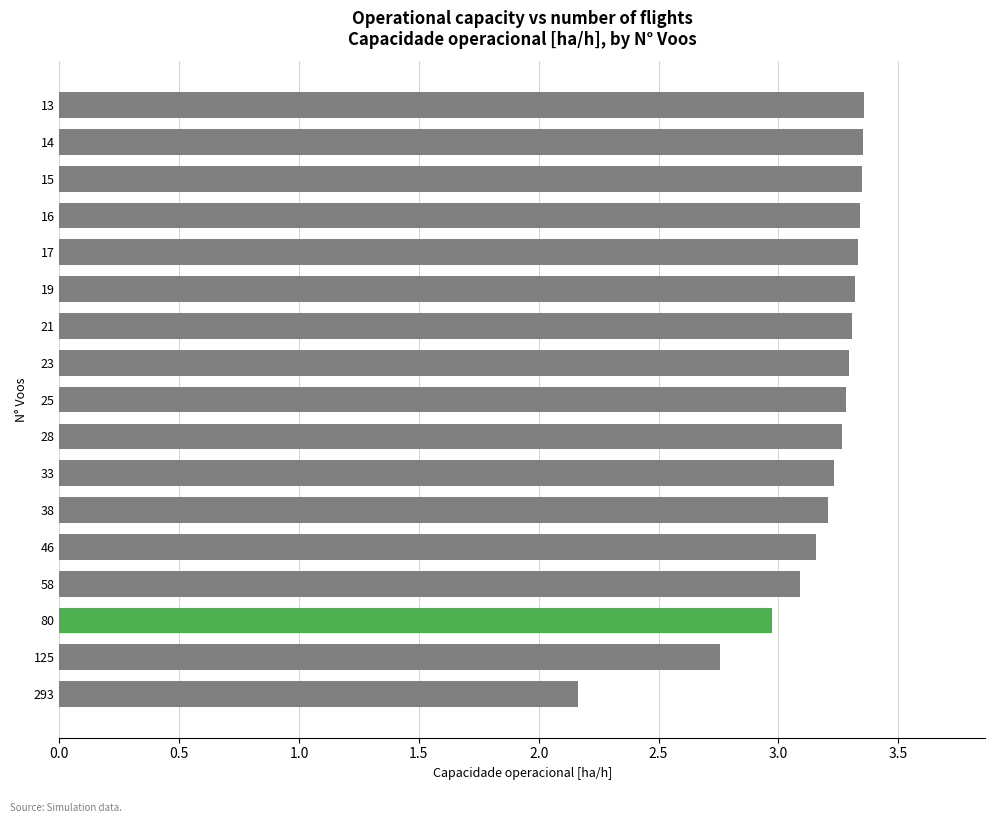

At which label is the value closest to 2?

293